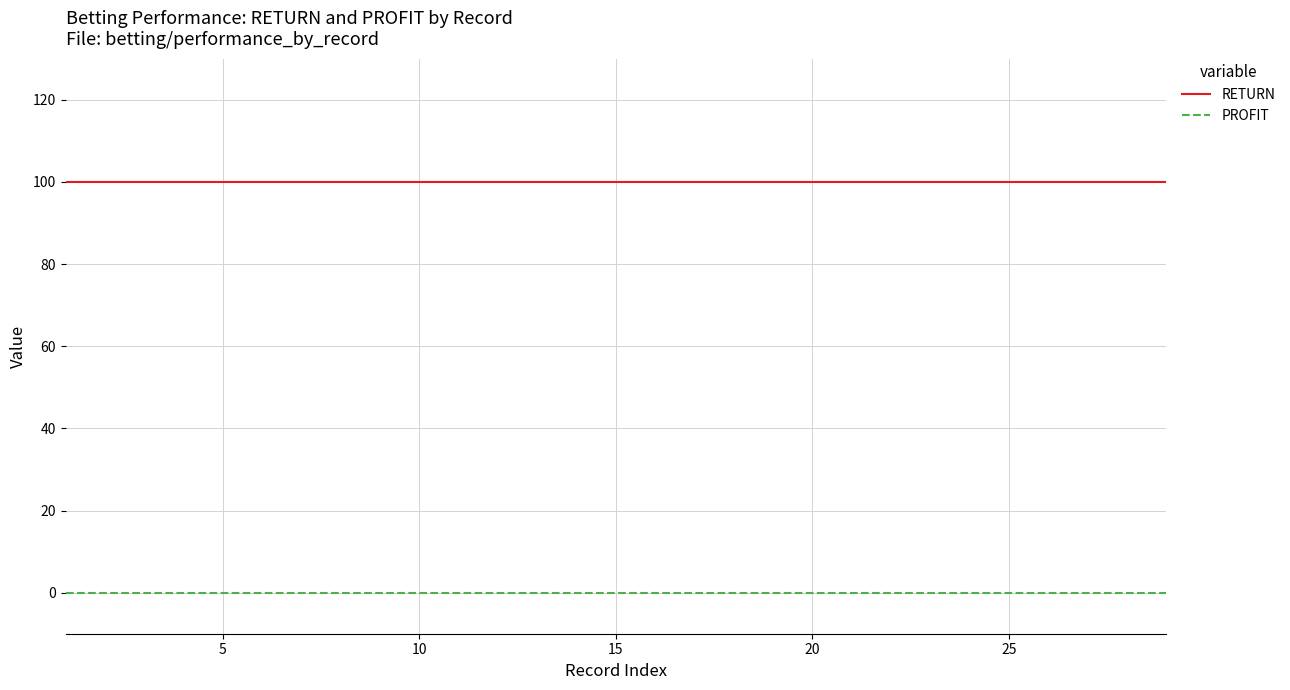

What is the lowest value of the RETURN series?

100